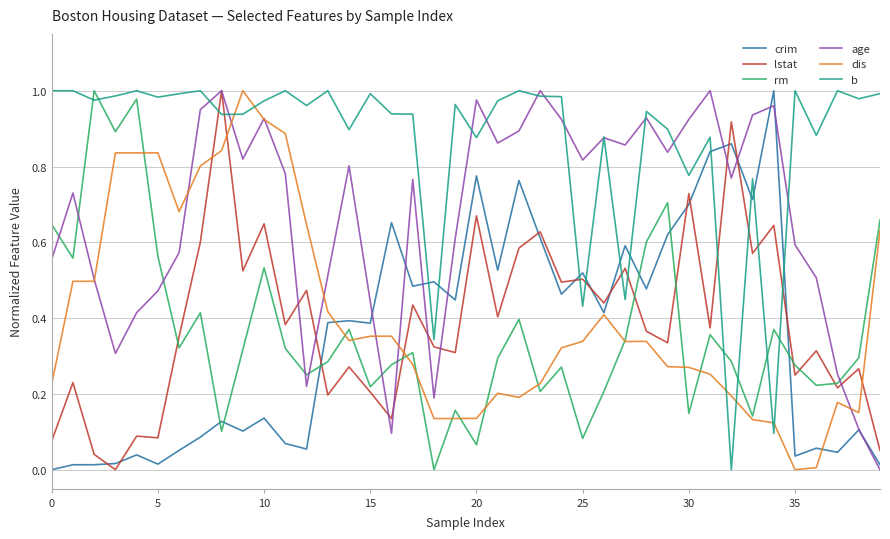

Which series has the largest total across all categories?

b